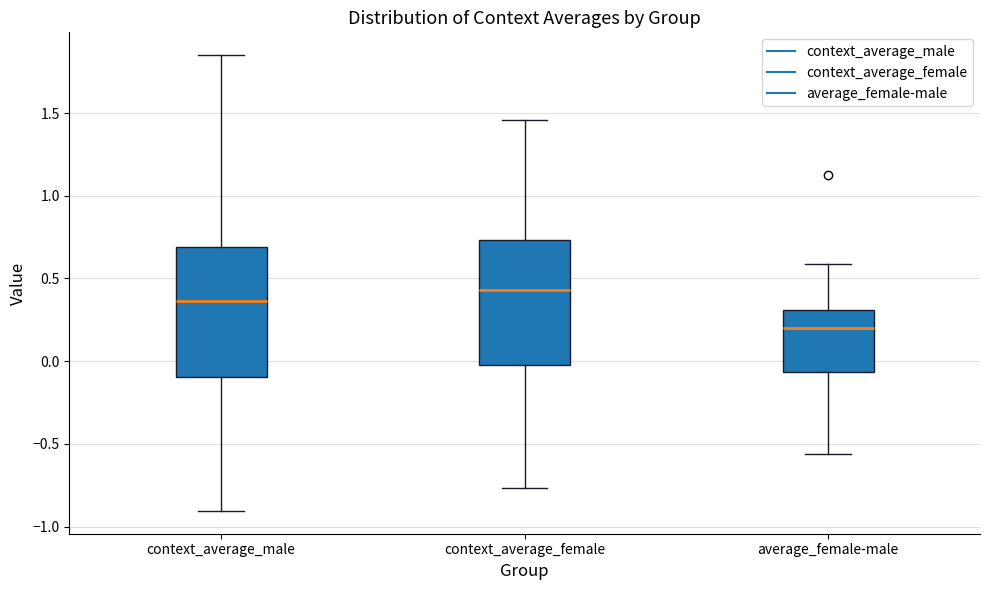

Where is the lower edge of the box for context_average_female on the y-axis? The values are not printed on the chart, so give them approximately, as read against the axis.

0.00